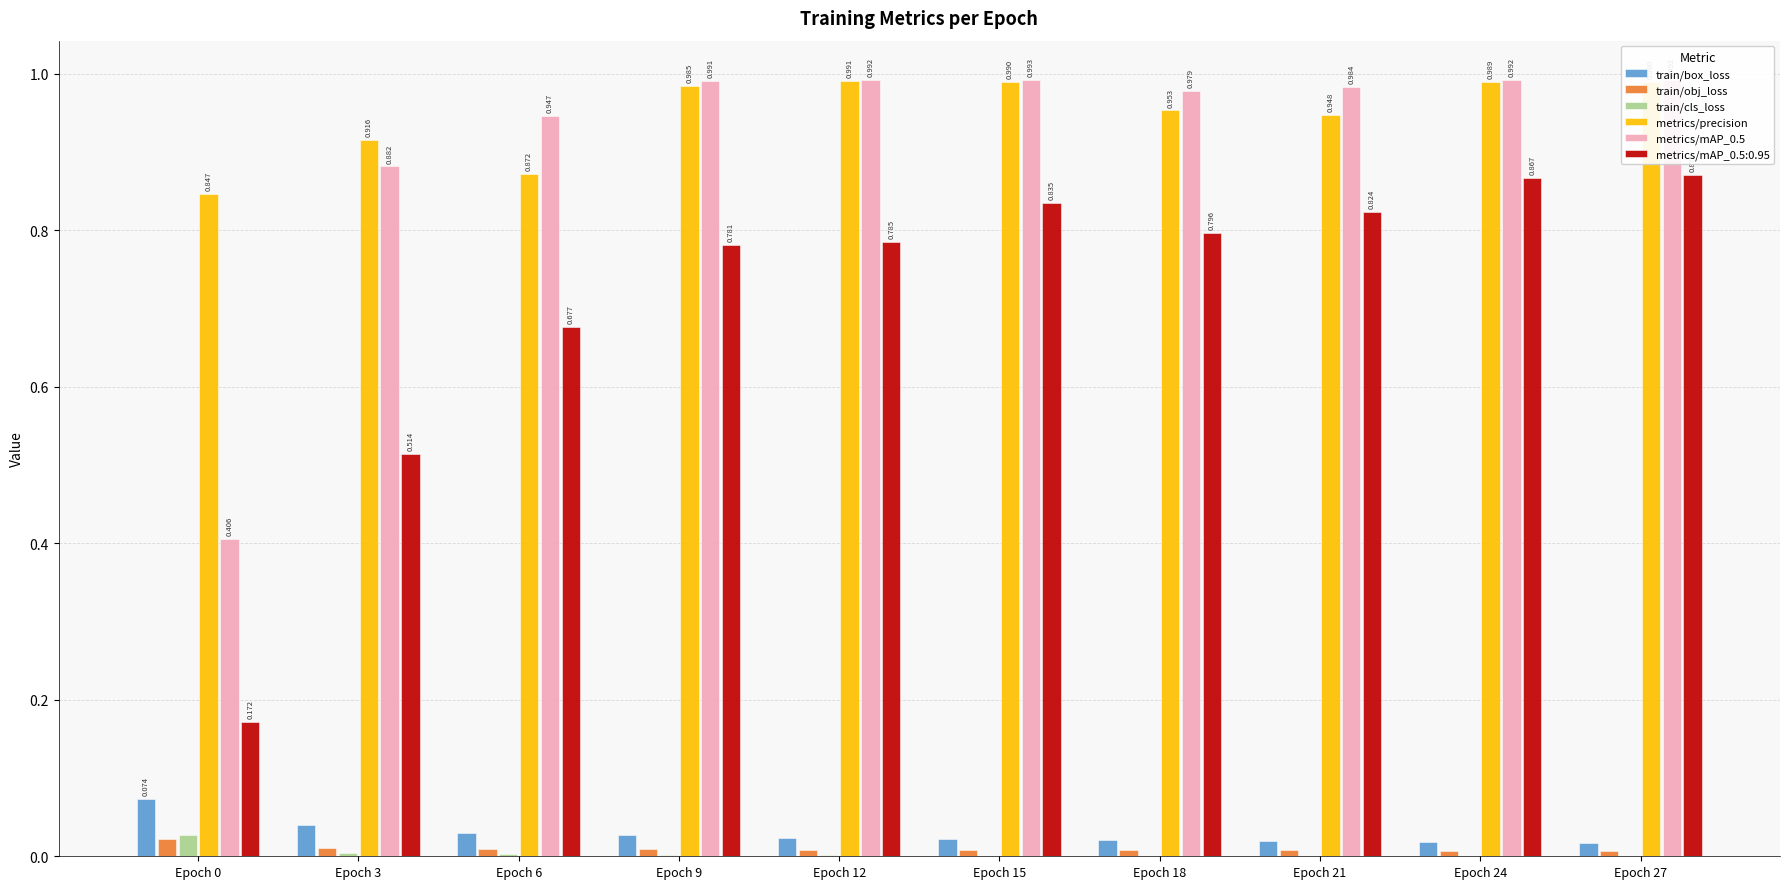

Is the value of metrics/mAP_0.5:0.95 at Epoch 21 greater than the value of train/obj_loss at Epoch 12?

Yes